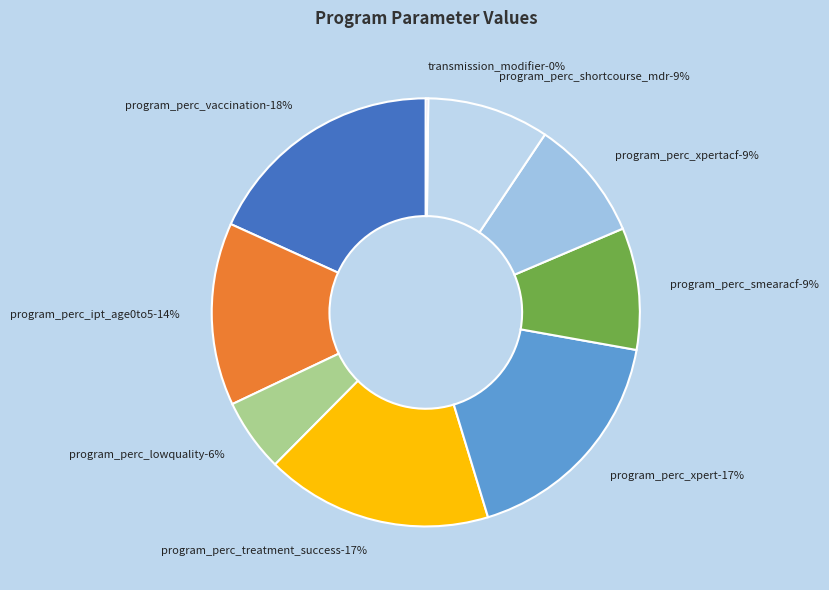

To the nearest percent, what portion does program_perc_treatment_success represent?

17%